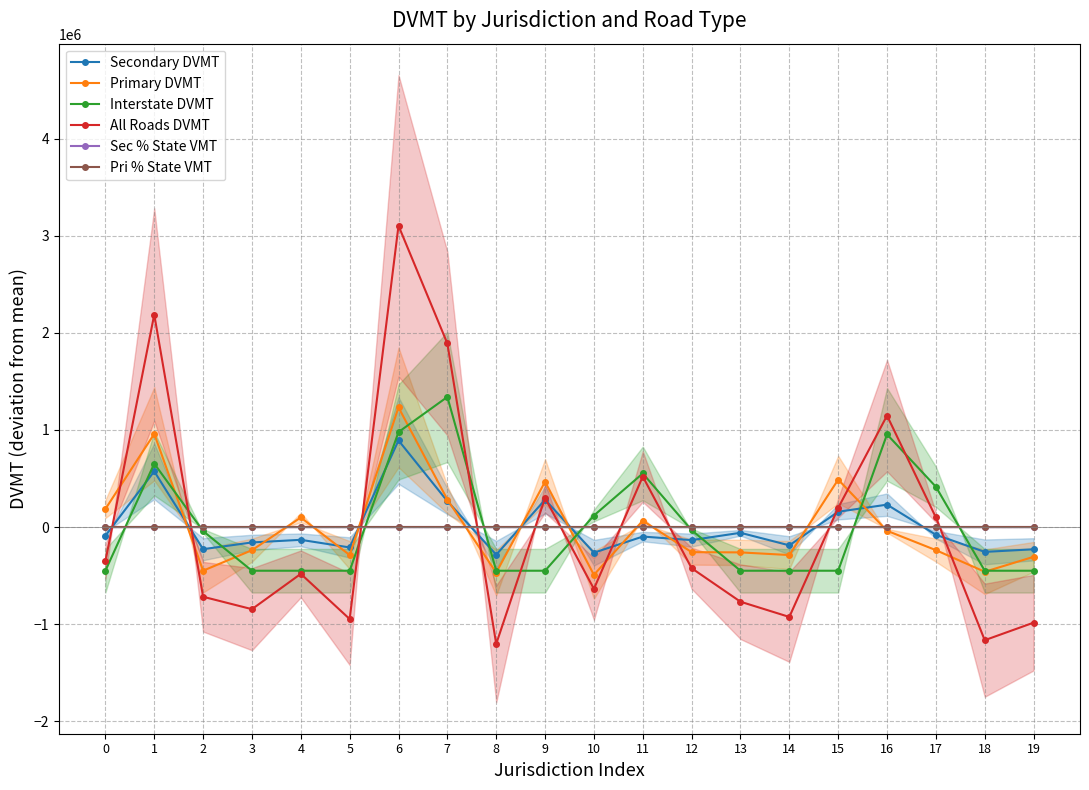

How many values in the Interstate DVMT series are below -449384?

11